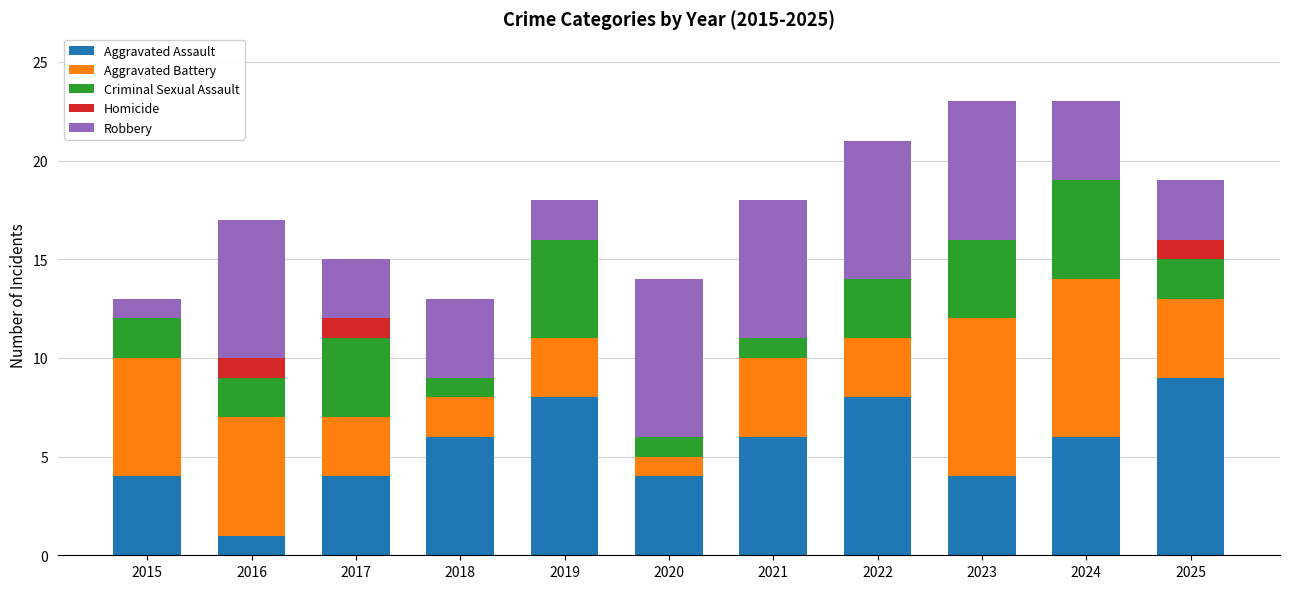

Are the bars horizontal?

No